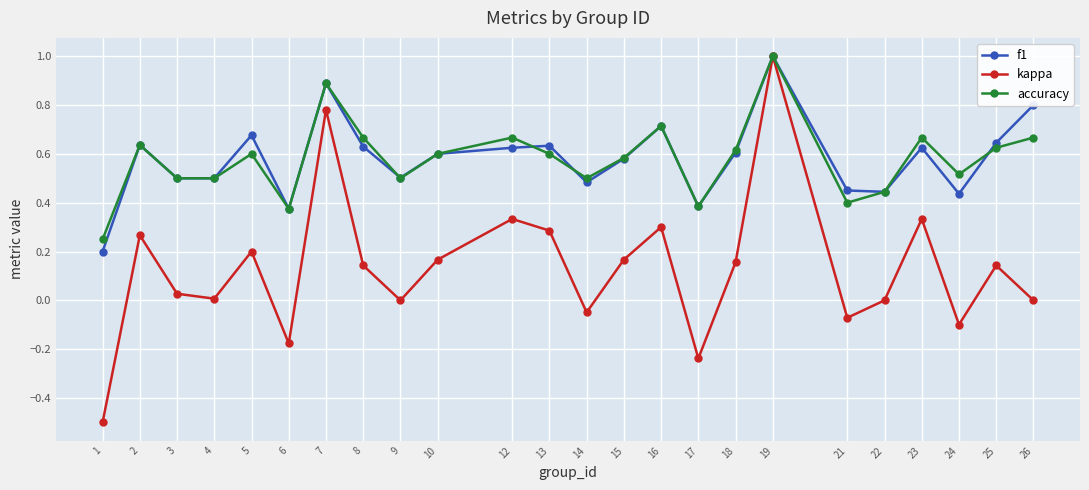

What is the minimum value for kappa?

-0.5